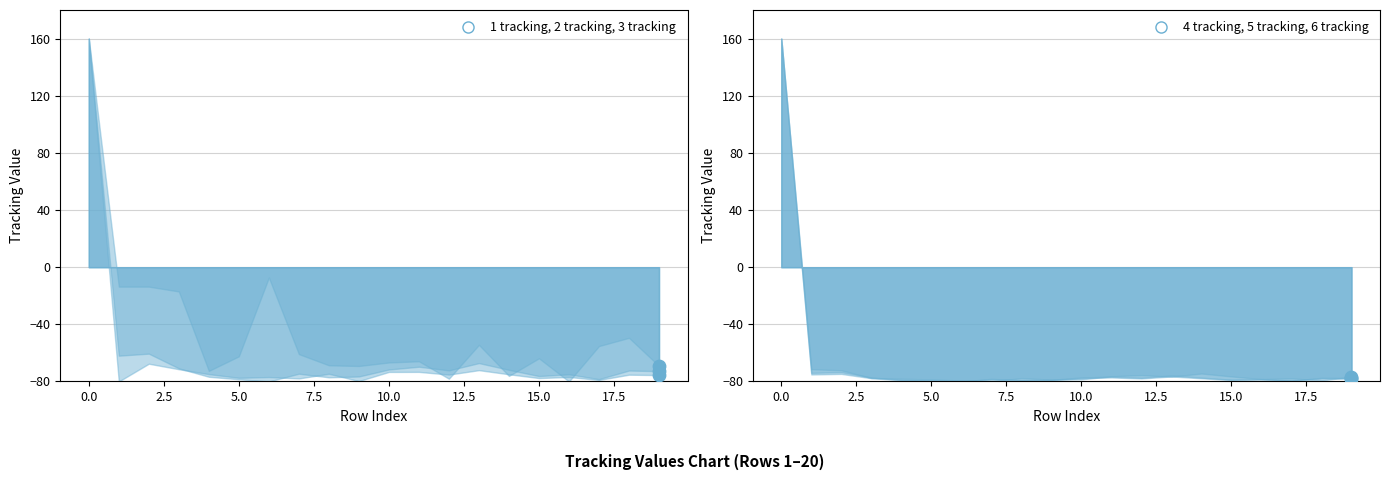

Which series contains the highest Y value?

1 tracking